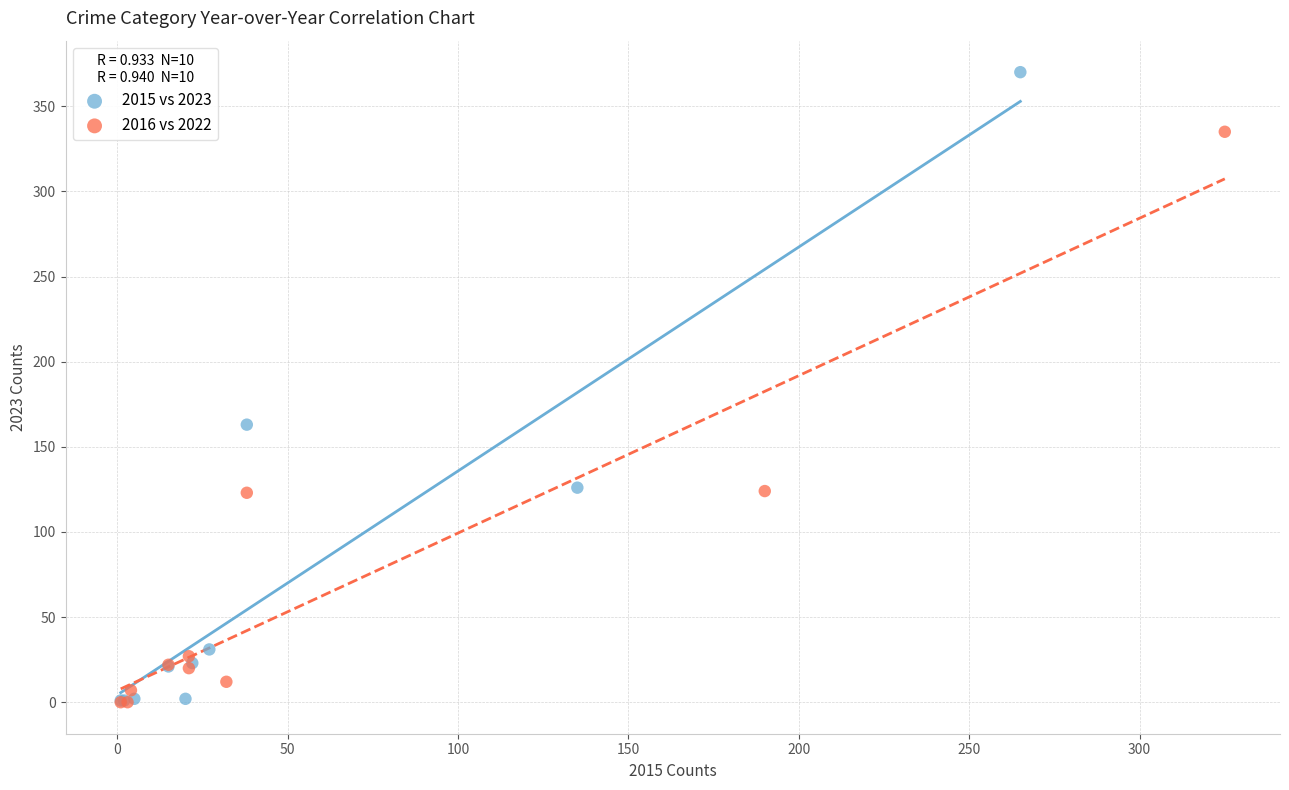

Which series has the largest Y range (max minus min)?

2015 vs 2023